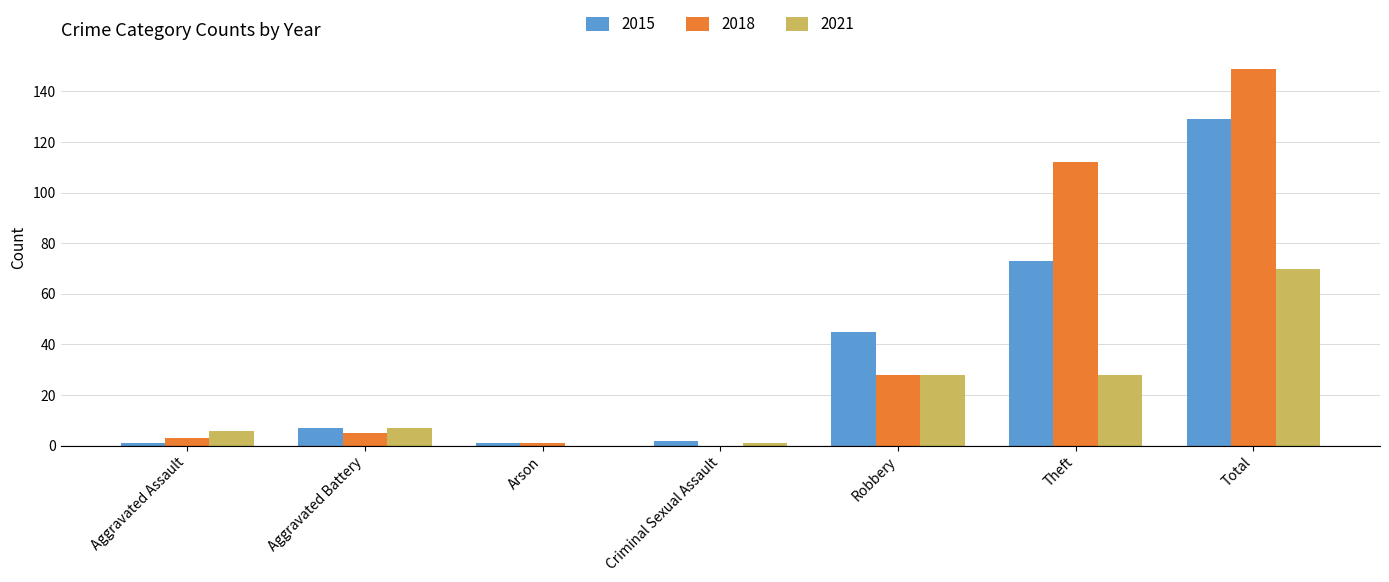

Reading right to left, what are all the values shown in this chart?

2015: Total=129	Theft=73	Robbery=45	Criminal Sexual Assault=2	Arson=1	Aggravated Battery=7	Aggravated Assault=1
2018: Total=149	Theft=112	Robbery=28	Criminal Sexual Assault=0	Arson=1	Aggravated Battery=5	Aggravated Assault=3
2021: Total=70	Theft=28	Robbery=28	Criminal Sexual Assault=1	Arson=0	Aggravated Battery=7	Aggravated Assault=6